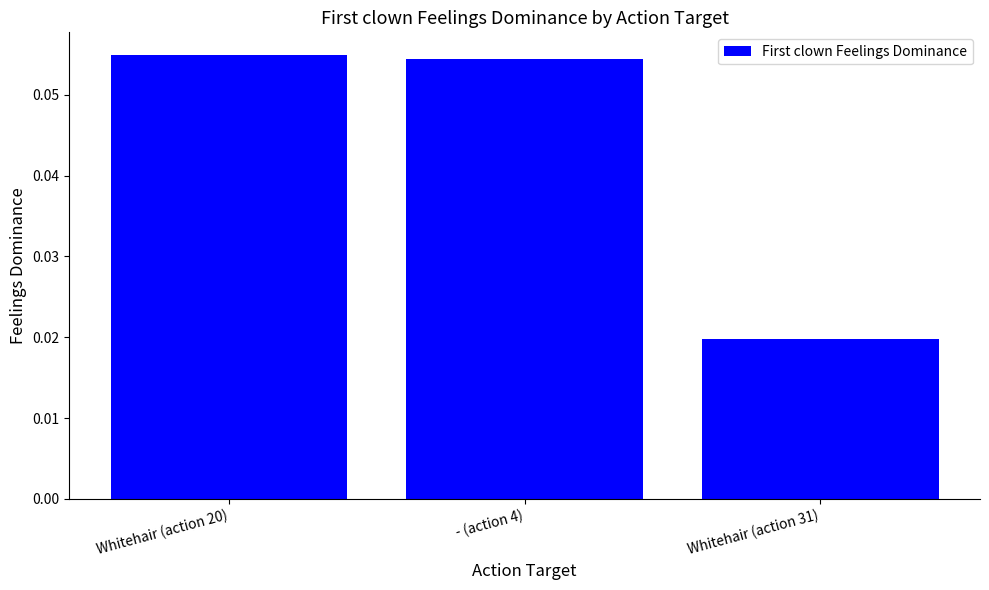

At which label is the value closest to 0?

Whitehair (action 31)